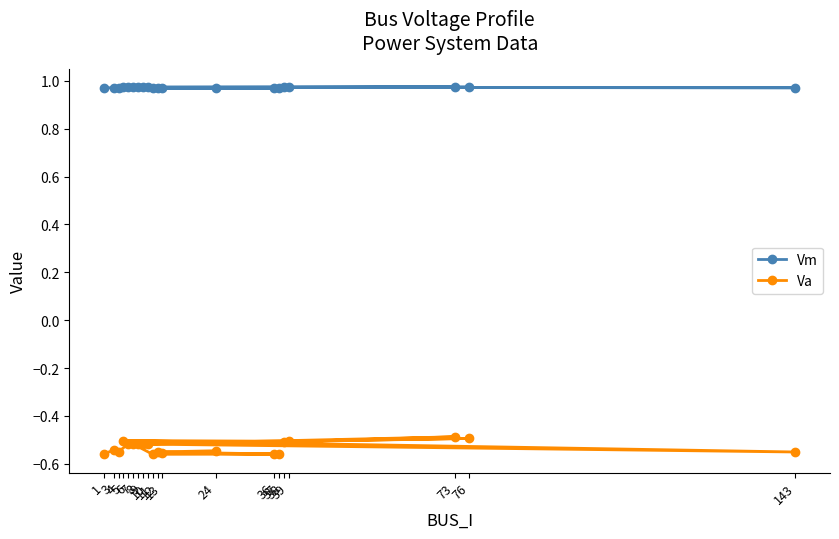

Which series has the largest total across all categories?

Vm